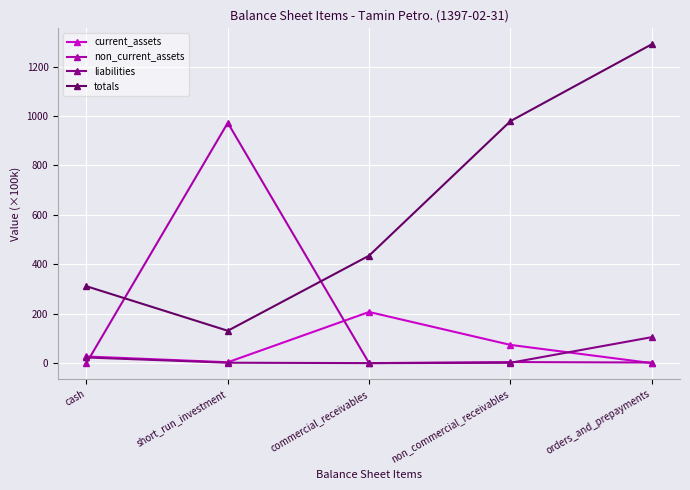

Which series has the largest range (max minus min)?

totals